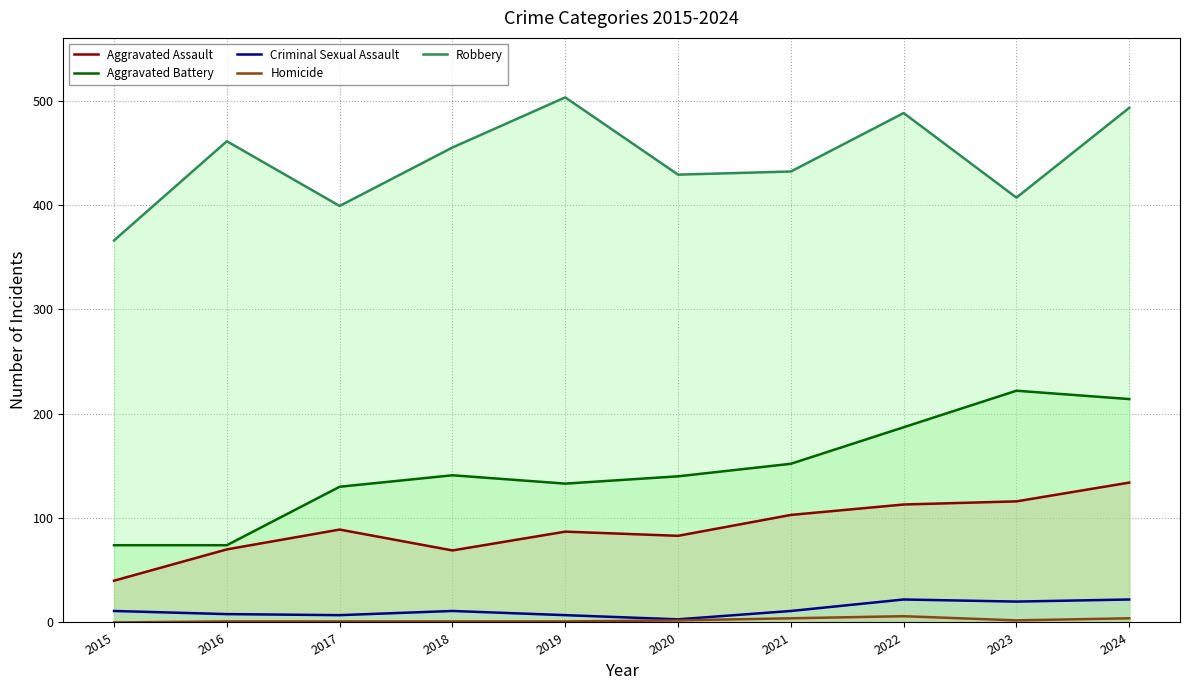

Reading left to right, what are all the values shown in this chart?

Aggravated Assault: 2015=40	2016=70	2017=89	2018=69	2019=87	2020=83	2021=103	2022=113	2023=116	2024=134
Aggravated Battery: 2015=74	2016=74	2017=130	2018=141	2019=133	2020=140	2021=152	2022=187	2023=222	2024=214
Criminal Sexual Assault: 2015=11	2016=8	2017=7	2018=11	2019=7	2020=3	2021=11	2022=22	2023=20	2024=22
Homicide: 2015=0	2016=1	2017=1	2018=1	2019=1	2020=2	2021=4	2022=6	2023=2	2024=4
Robbery: 2015=366	2016=461	2017=399	2018=455	2019=503	2020=429	2021=432	2022=488	2023=407	2024=493